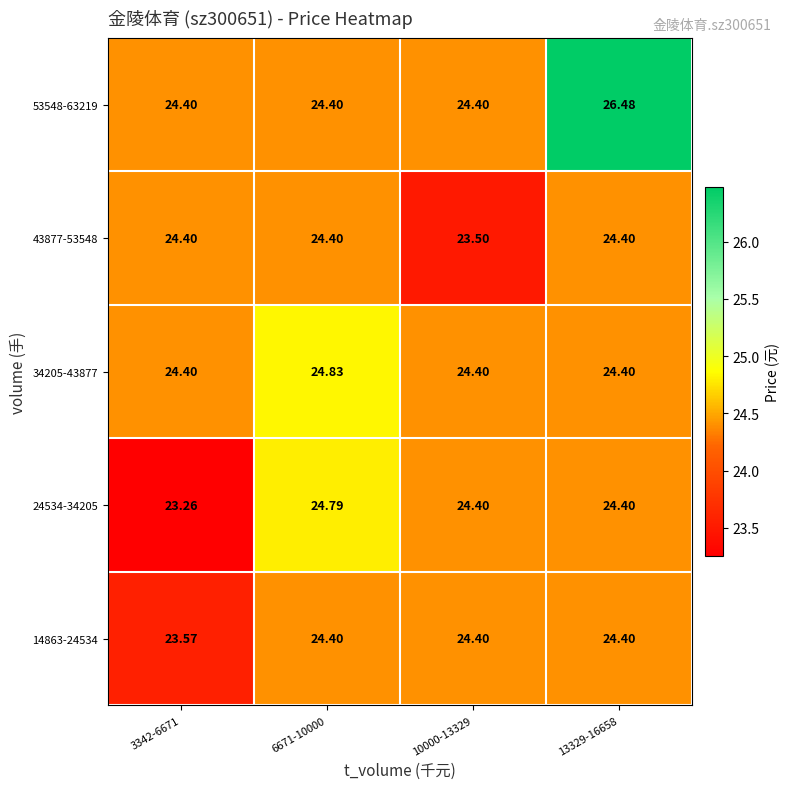

Which series has the widest spread of values?

53548-63219